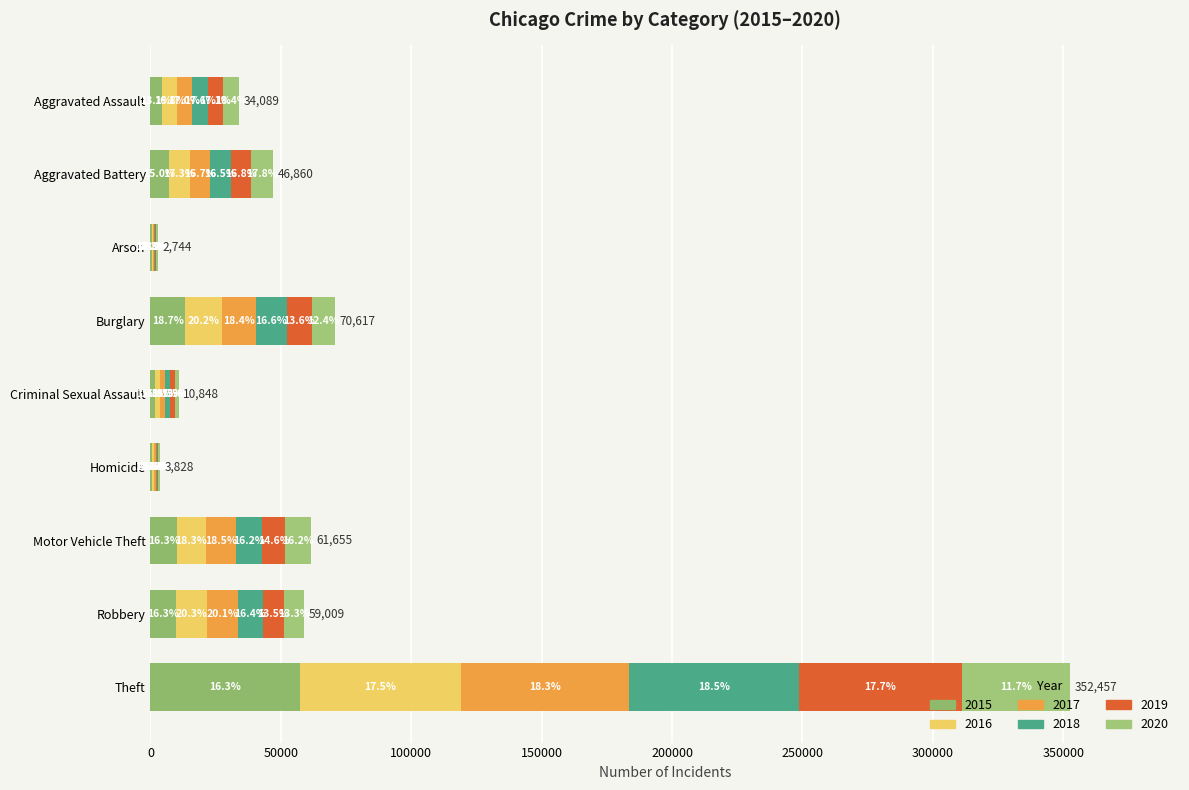

Reading left to right, extract all data points from this chart.

2015: Aggravated Assault=4480	Aggravated Battery=7018	Arson=448	Burglary=13184	Criminal Sexual Assault=1683	Homicide=496	Motor Vehicle Theft=10068	Robbery=9638	Theft=57350
2016: Aggravated Assault=5712	Aggravated Battery=8086	Arson=515	Burglary=14289	Criminal Sexual Assault=1834	Homicide=786	Motor Vehicle Theft=11286	Robbery=11960	Theft=61621
2017: Aggravated Assault=5793	Aggravated Battery=7845	Arson=444	Burglary=13001	Criminal Sexual Assault=1959	Homicide=672	Motor Vehicle Theft=11380	Robbery=11880	Theft=64386
2018: Aggravated Assault=6001	Aggravated Battery=7734	Arson=373	Burglary=11747	Criminal Sexual Assault=2004	Homicide=589	Motor Vehicle Theft=9985	Robbery=9681	Theft=65287
2019: Aggravated Assault=5841	Aggravated Battery=7857	Arson=376	Burglary=9638	Criminal Sexual Assault=1897	Homicide=498	Motor Vehicle Theft=8977	Robbery=7995	Theft=62492
2020: Aggravated Assault=6262	Aggravated Battery=8320	Arson=588	Burglary=8758	Criminal Sexual Assault=1471	Homicide=787	Motor Vehicle Theft=9959	Robbery=7855	Theft=41321